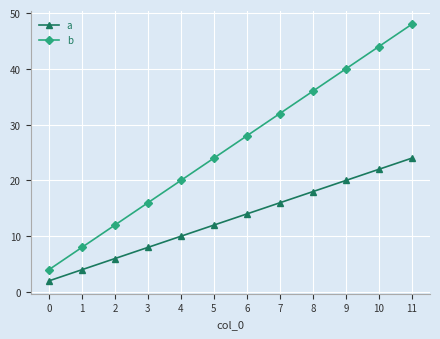

What is the difference between the b values at 7 and 0?

28